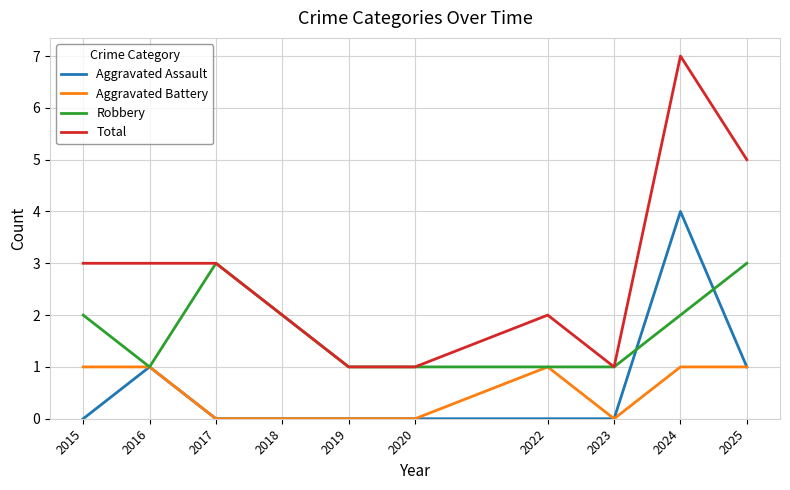

What is the difference between the maximum and minimum values in the Robbery series?

2